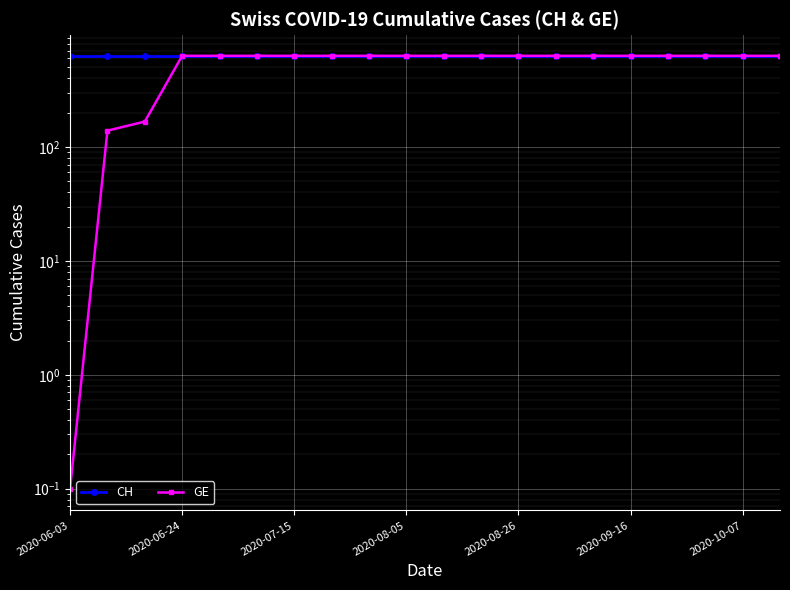

List the series in order of their overall mean, highest first.

CH, GE